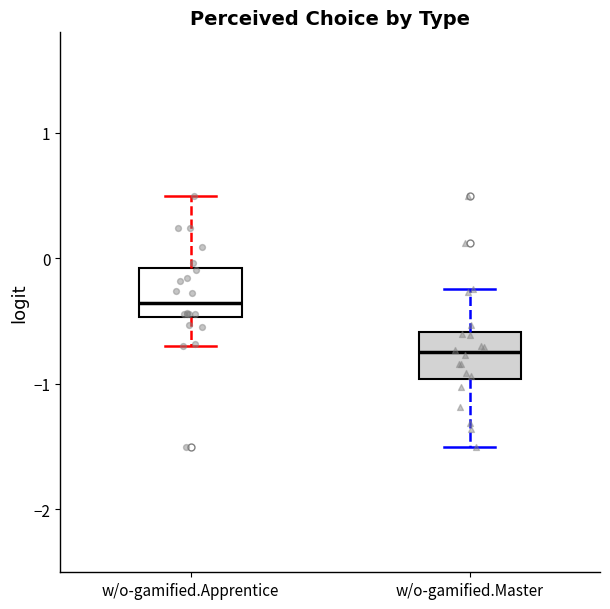

Reading left to right, transcribe this box plot: for each box, give where its median line is, the range the box spans, and where its two whiskers end, as read against the y-axis. The values are not printed on the chart, so give them approximately, as read against the axis.

w/o-gamified.Apprentice: median -0.4, box -0.5 to -0.1, whiskers -0.7 to 0.5
w/o-gamified.Master: median -0.7, box -1.0 to -0.6, whiskers -1.5 to -0.2